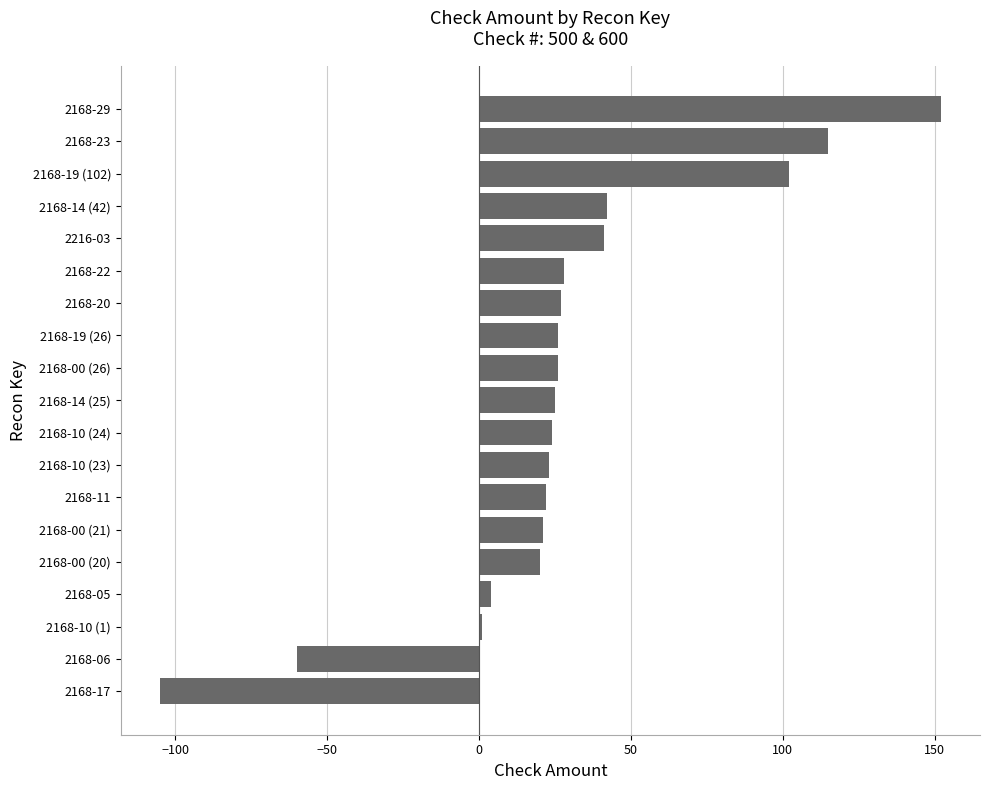

What value does the data have at 2168-06, to the nearest 10?

-60